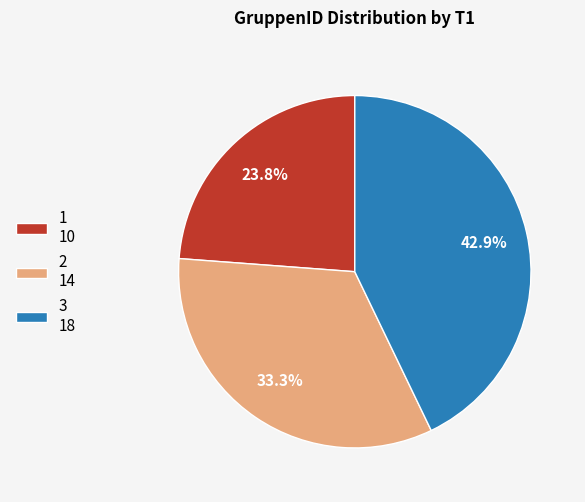

Combined, what portion of the pie is 1 and 3?

66.7%